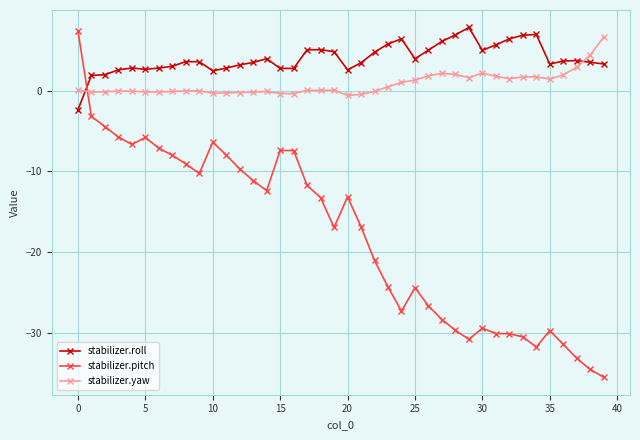

What is the sum of all stabilizer.pitch values?

-715.3